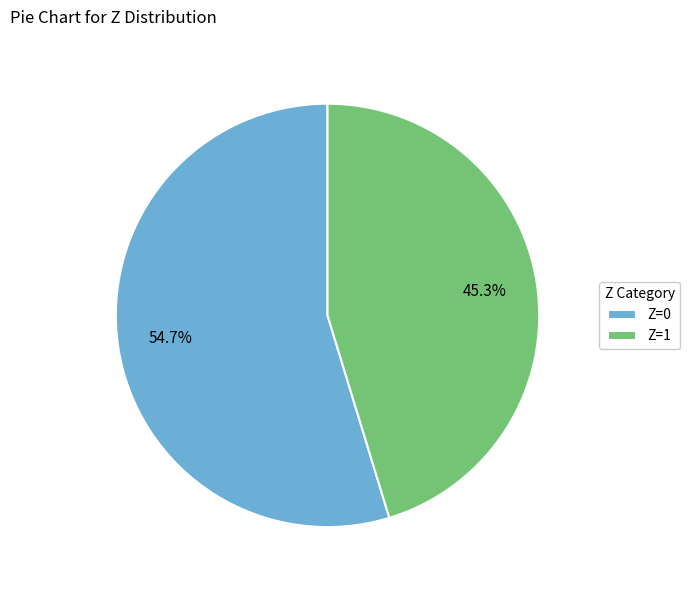

The Z=0 slice represents 61% of the pie. True or false?

False